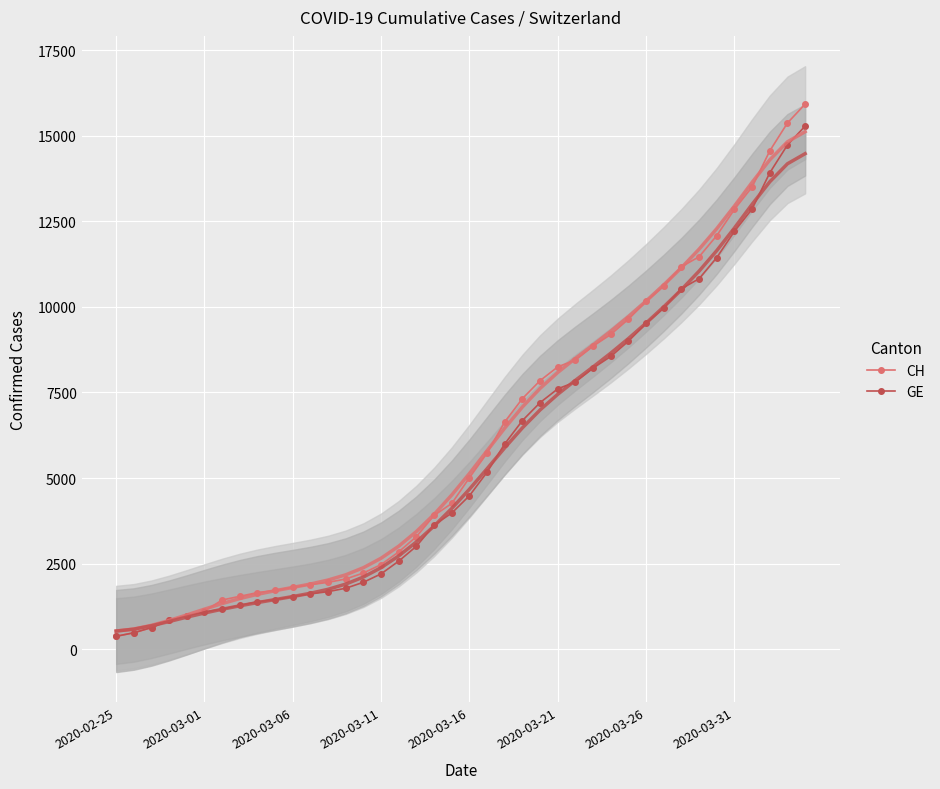

How many lines are shown in the chart?

2